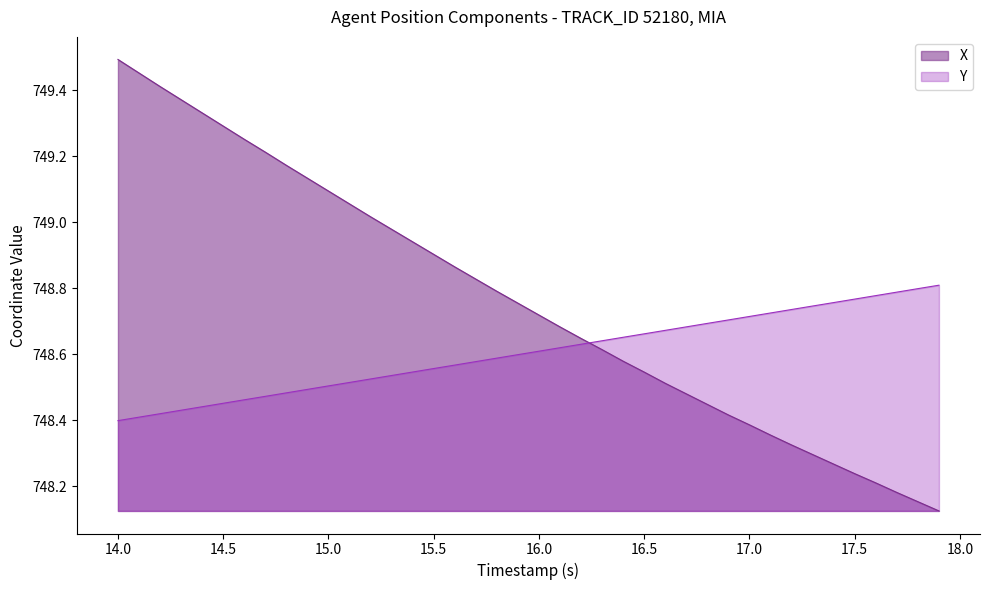

True or false: X has a value of 983.8 at 17.1.

False